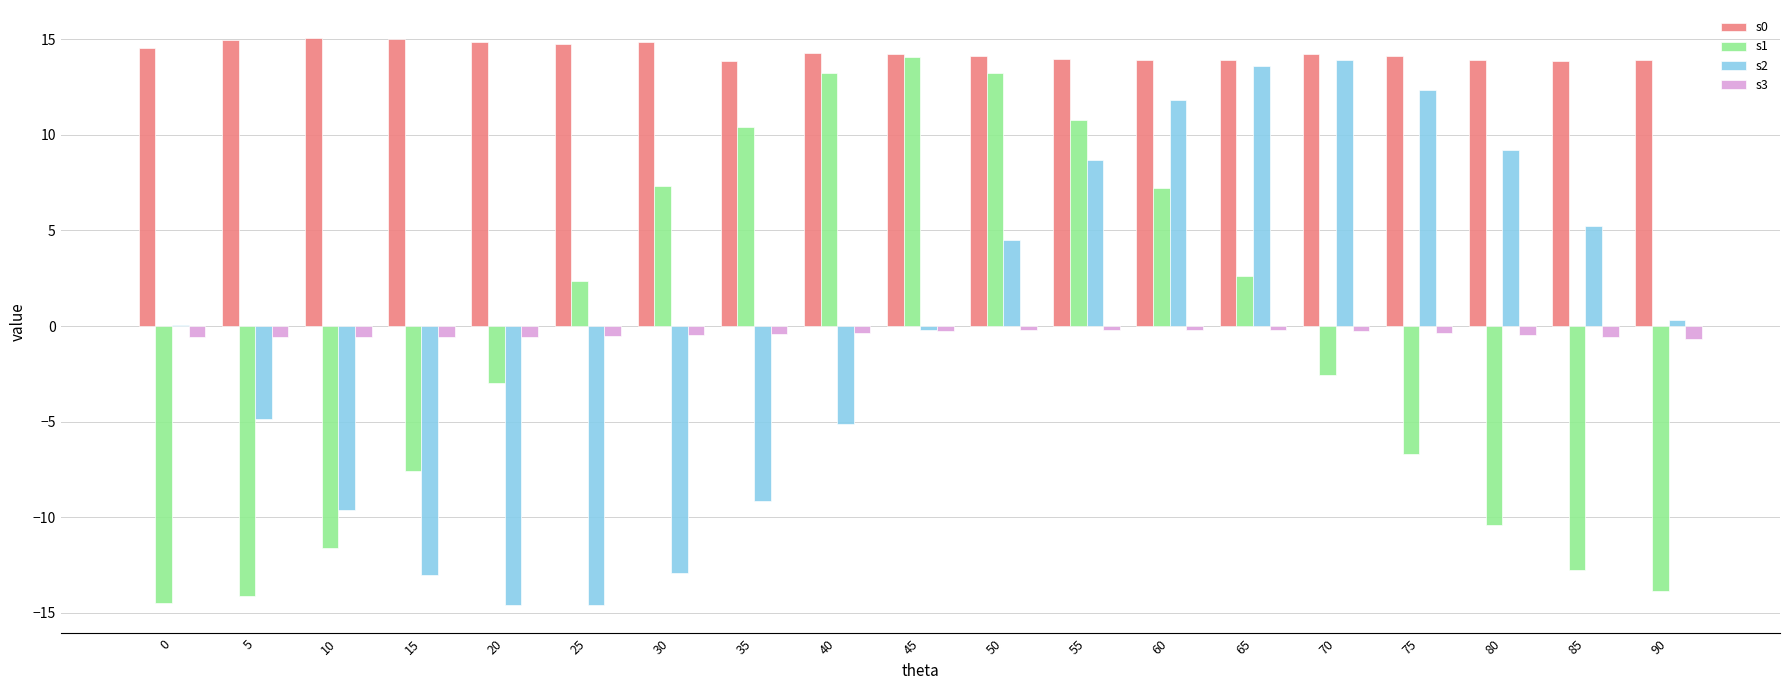

Is it true that s1 equals 13.2 at 40?

True